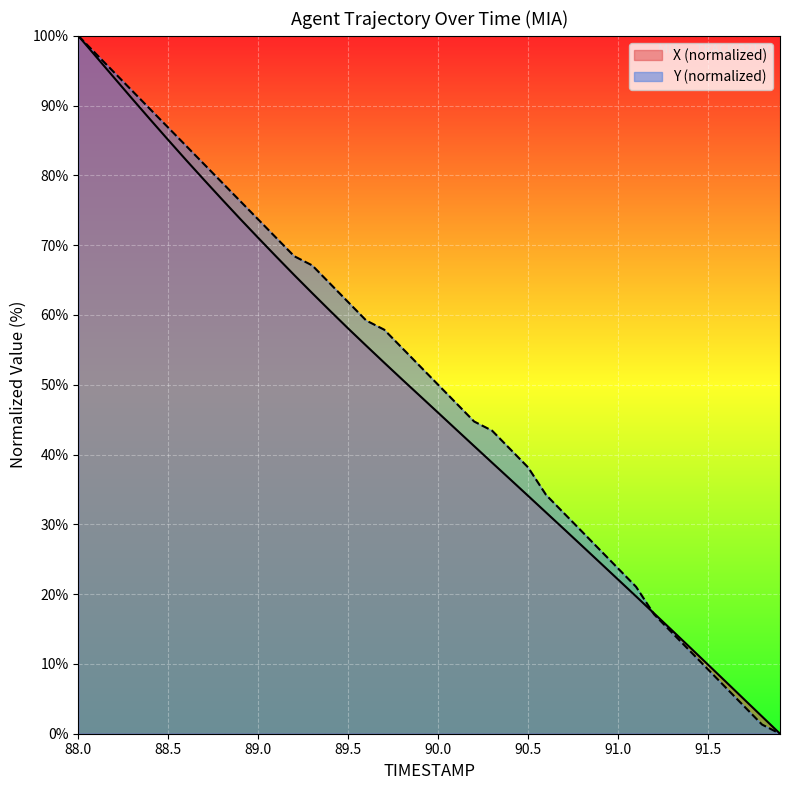

After their last crossing, which series has the higher values: Y or X?

X